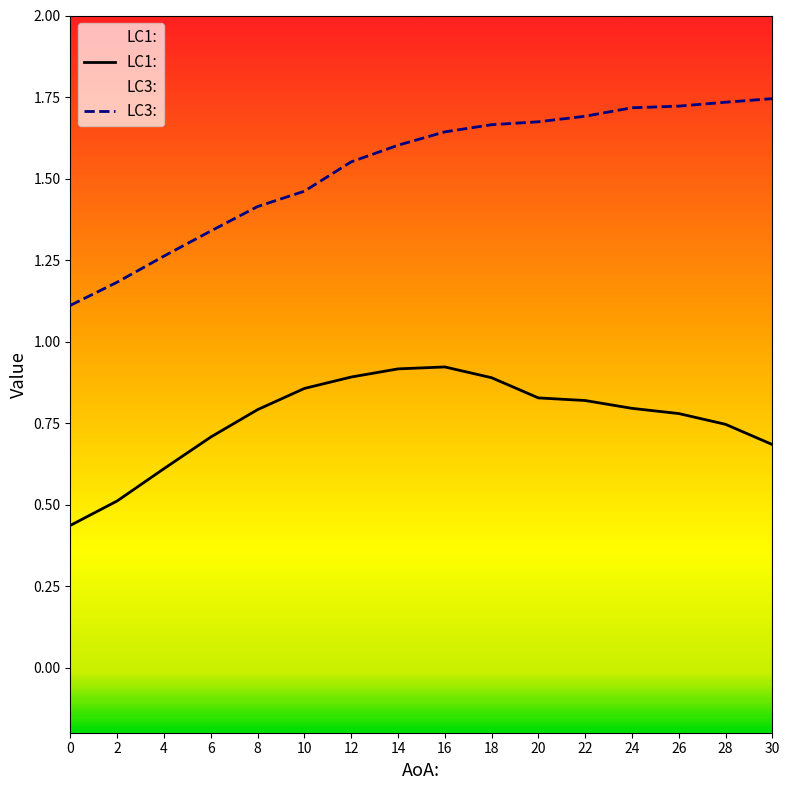

What is the difference between the LC1: values at 22 and 2?

0.3